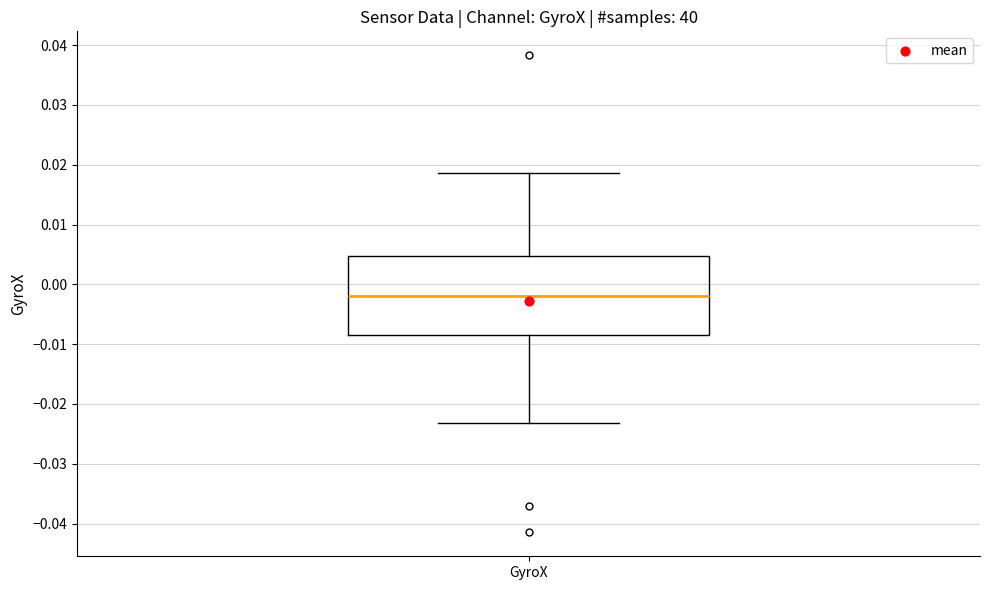

Transcribe this box plot: give where the median line is, the range the box spans, and where the two whiskers end, as read against the y-axis. The values are not printed on the chart, so give them approximately, as read against the axis.

median -0.002, box -0.009 to 0.005, whiskers -0.023 to 0.019